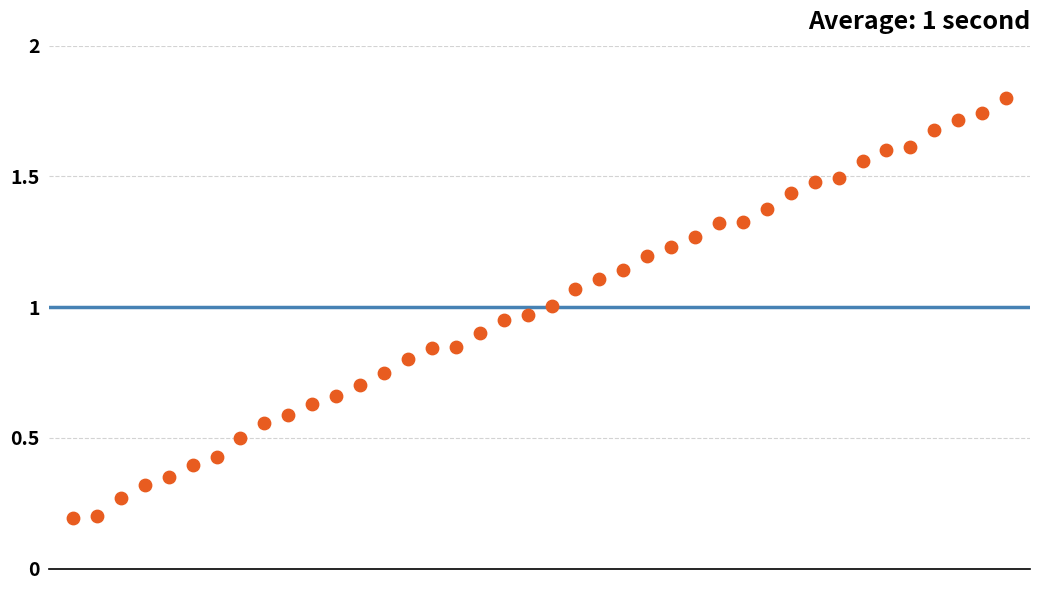

Count the number of points in this scatter plot.

40